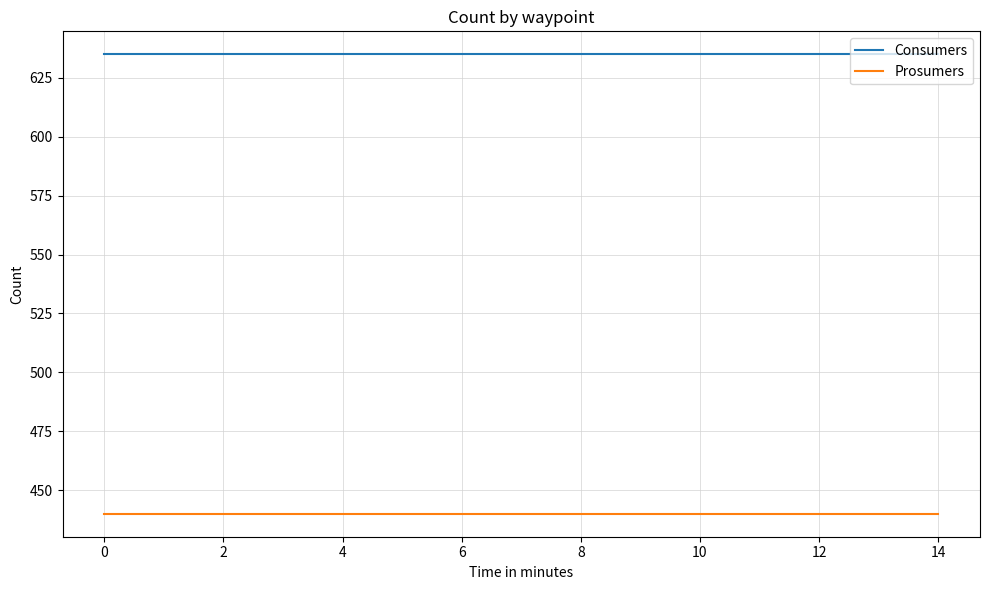

True or false: Prosumers and Consumers cross at least once.

False